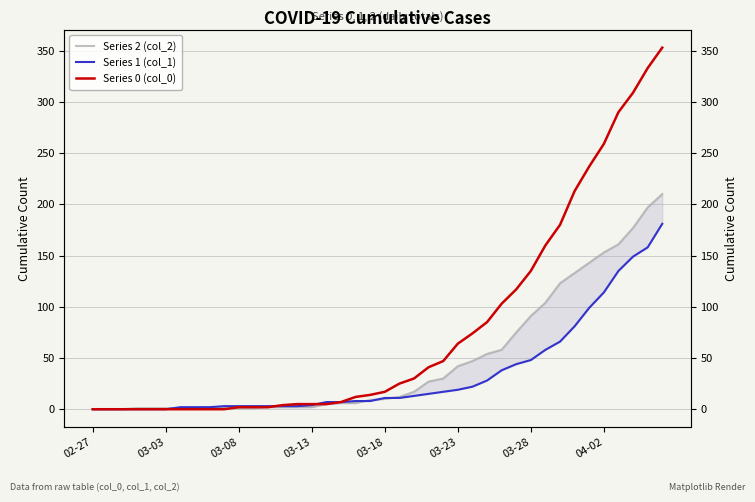

Which has a higher value, 31 or 22?

31